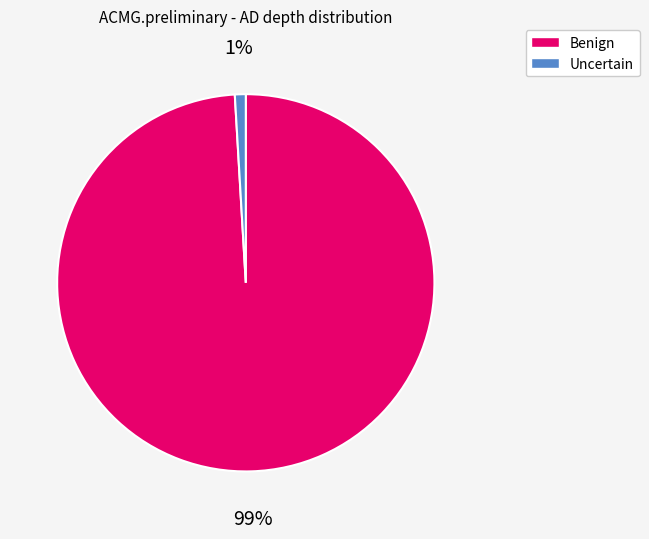

Is there a majority slice in this chart?

Yes